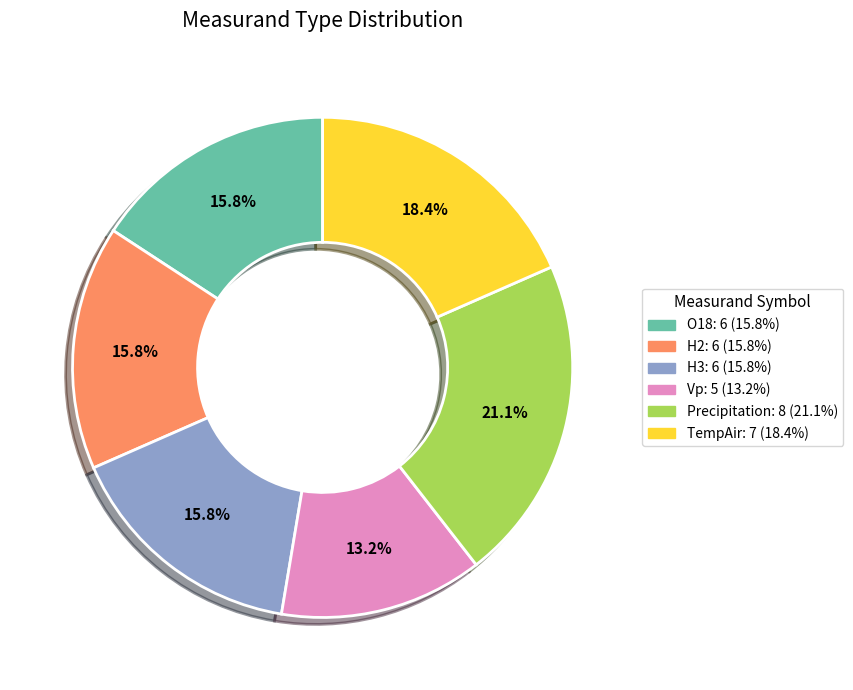

Is there any slice that represents more than half of the pie?

No